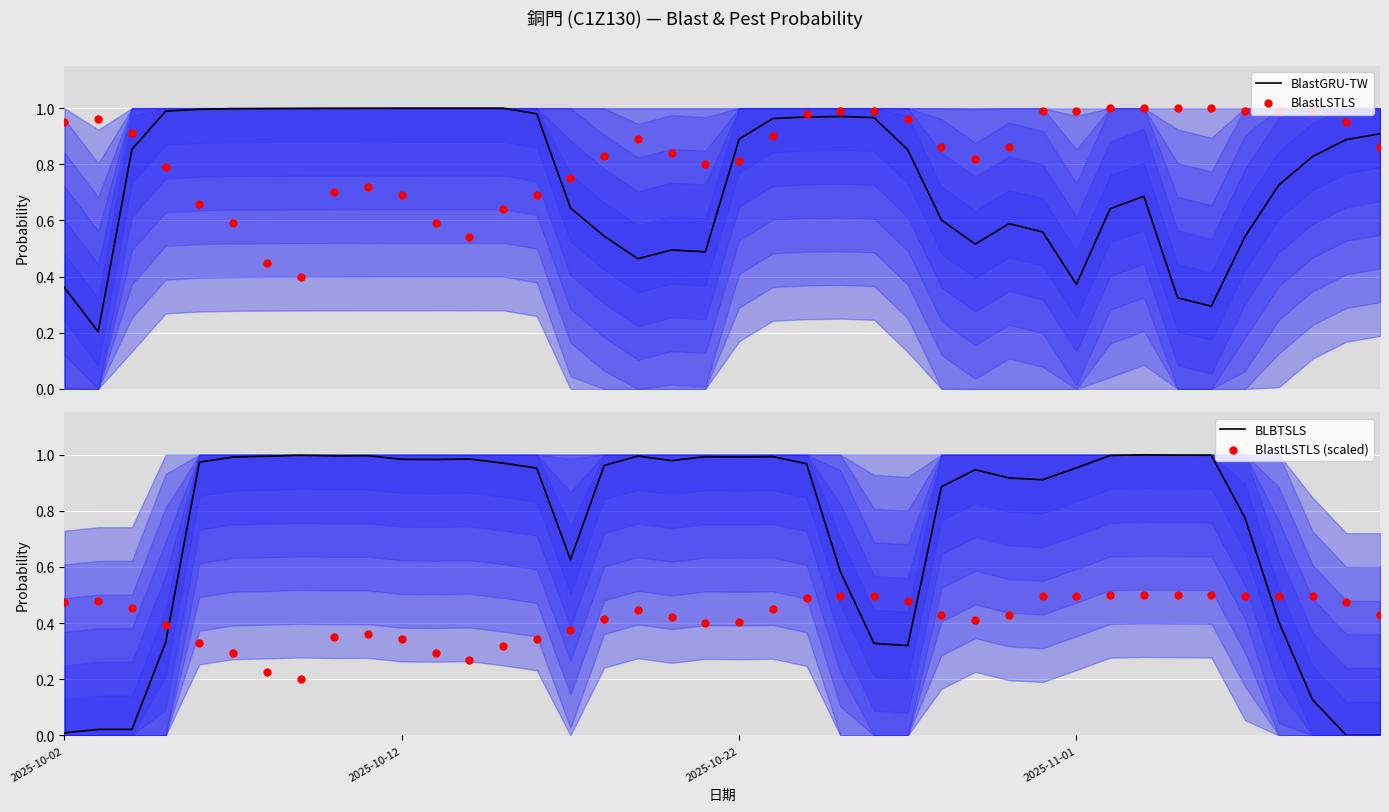

Which series contains the highest Y value?

BlastLSTLS